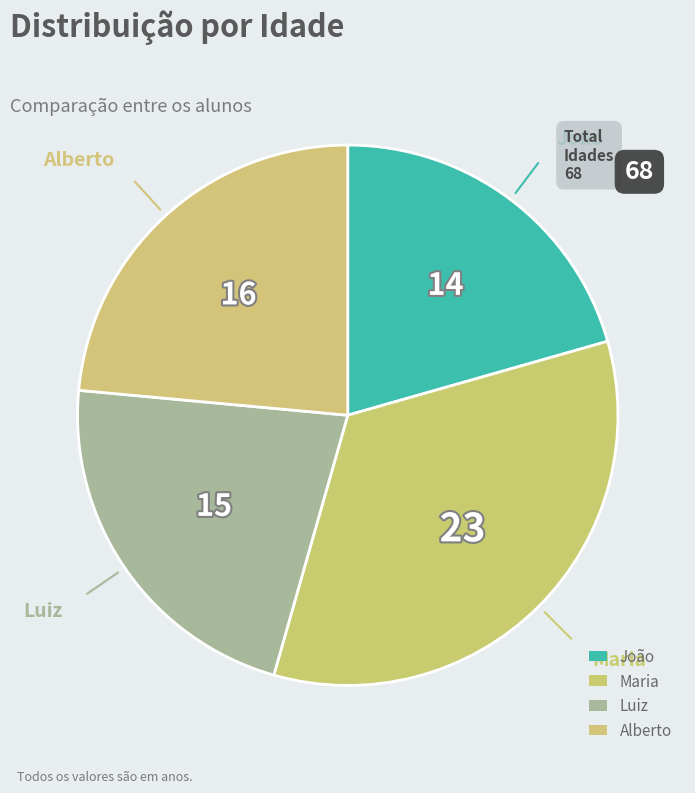

To the nearest percent, what is the combined percentage of Luiz and Alberto?

46%